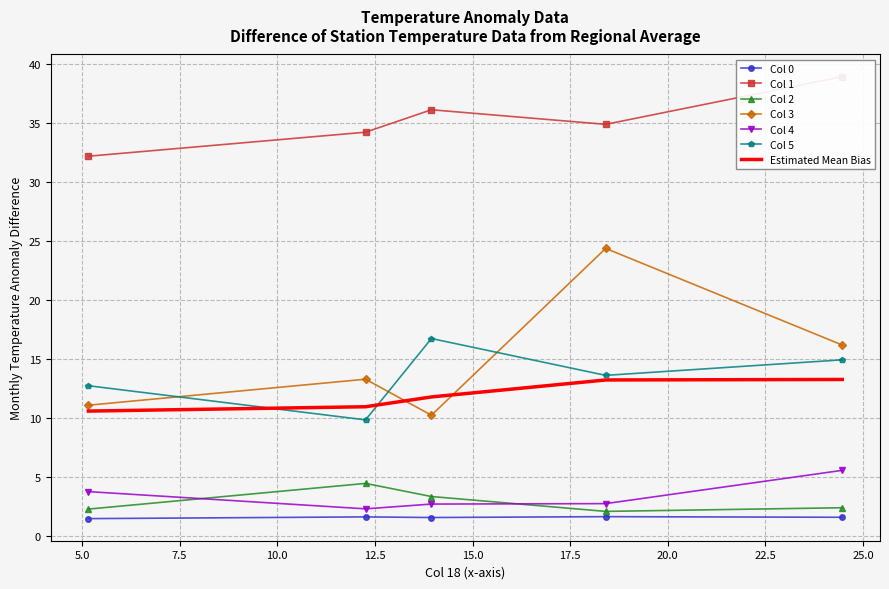

What is the minimum value for Col 3?

10.3